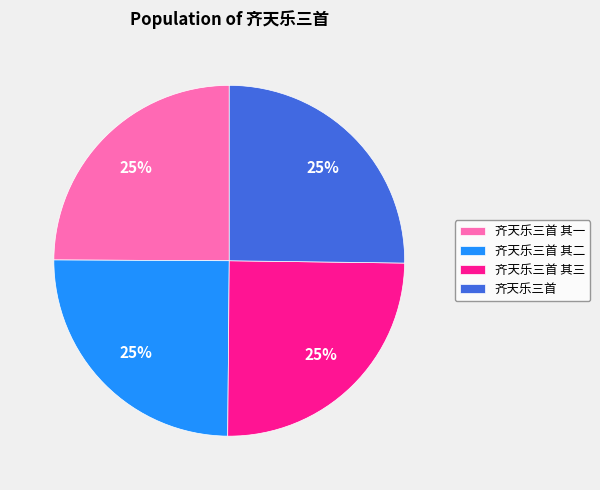

What percentage is the 齐天乐三首 其三 slice, to the nearest percent?

25%